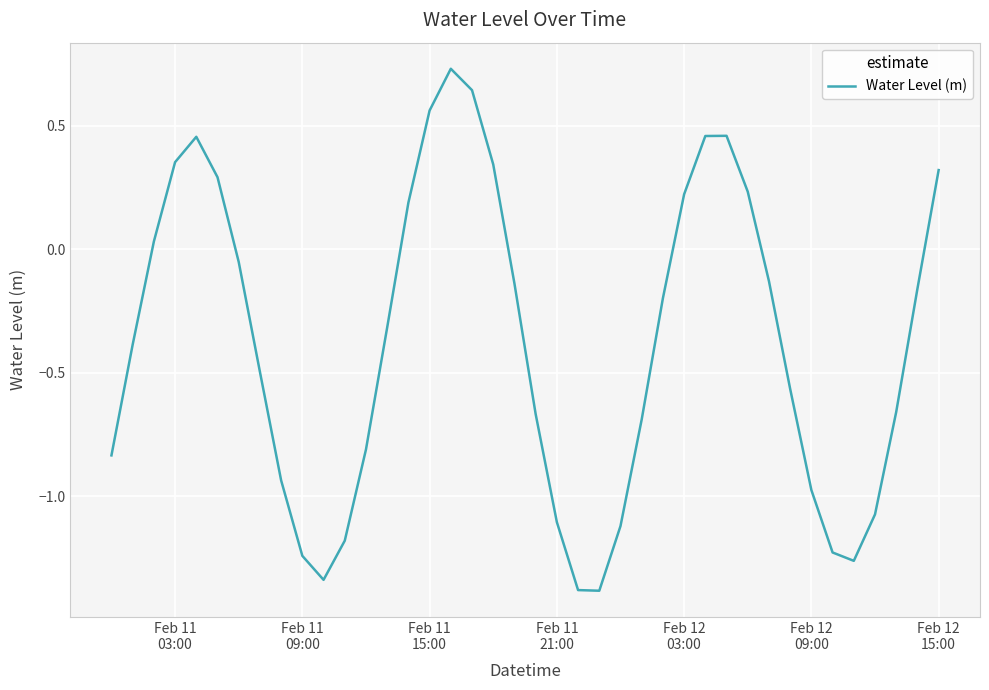

What is the smallest value displayed?

-1.4